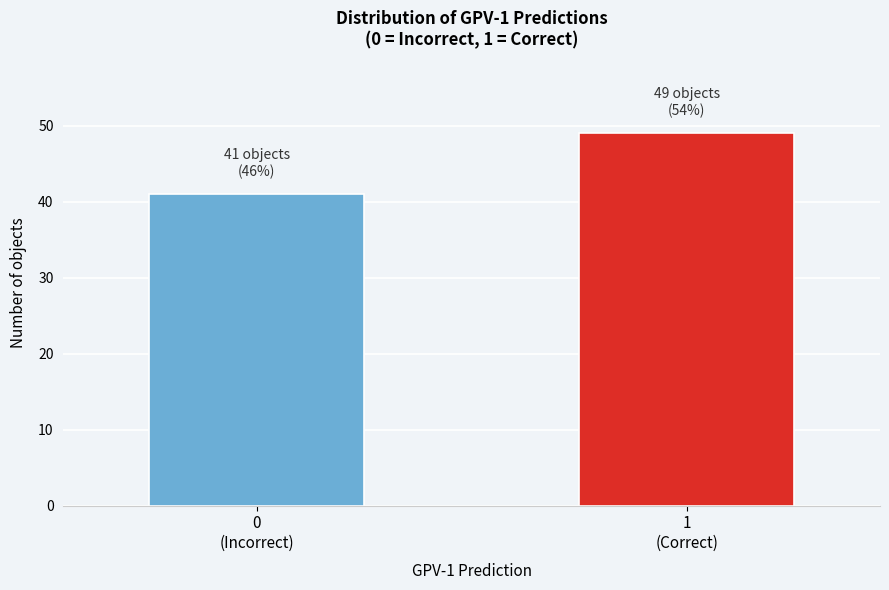

Reading left to right, transcribe all the data shown in this chart.

41	49